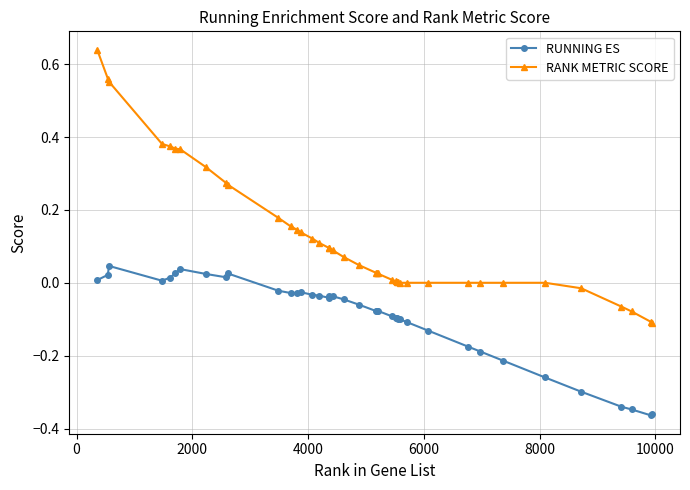

What is the sum of all RUNNING ES values?

-3.7